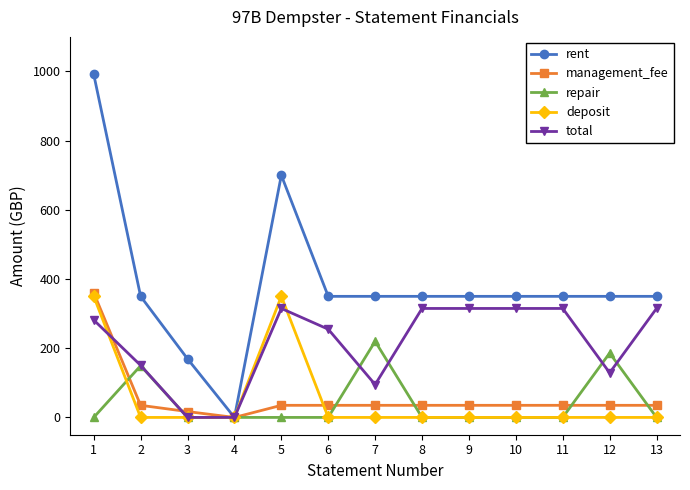

What is the sum of all deposit values?

700.0